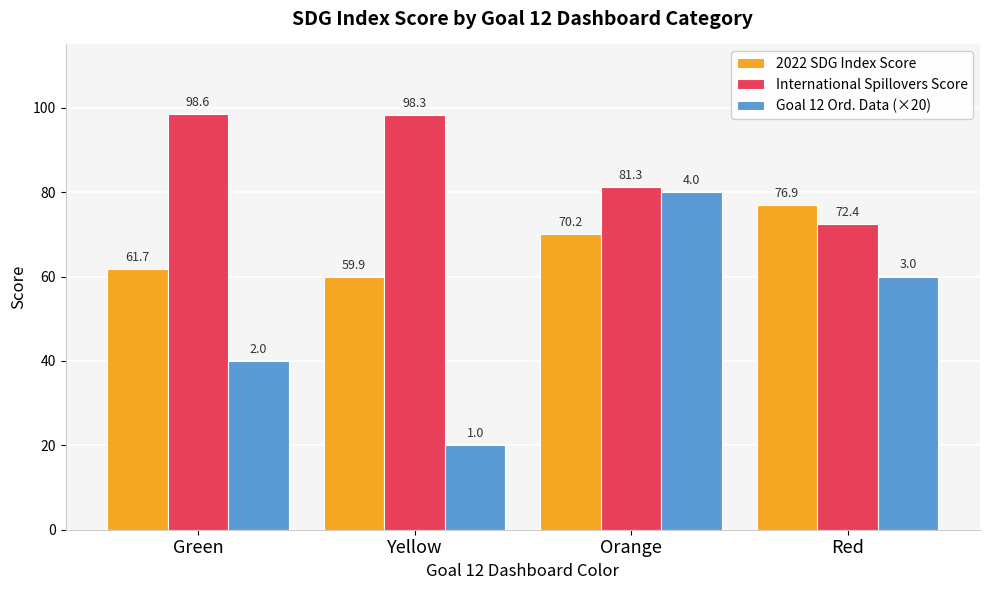

Rank the series by their average value, from lowest to highest.

Goal 12 Ord. Data (×20), 2022 SDG Index Score, International Spillovers Score